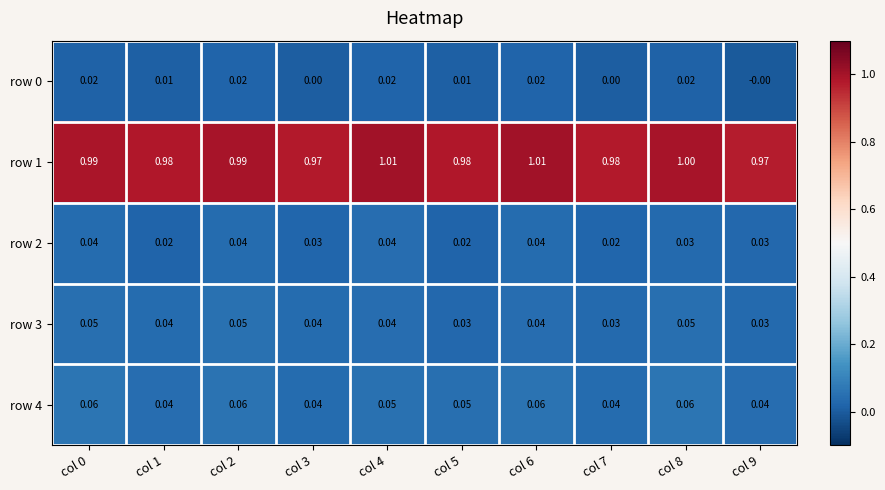

Which series has the largest range (max minus min)?

row 1